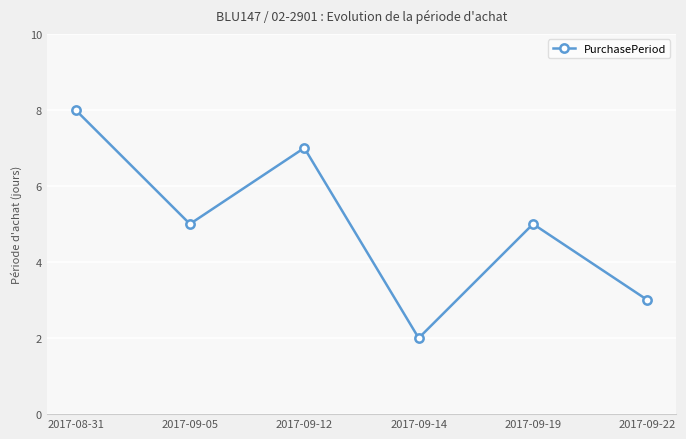

What is the smallest value displayed?

2